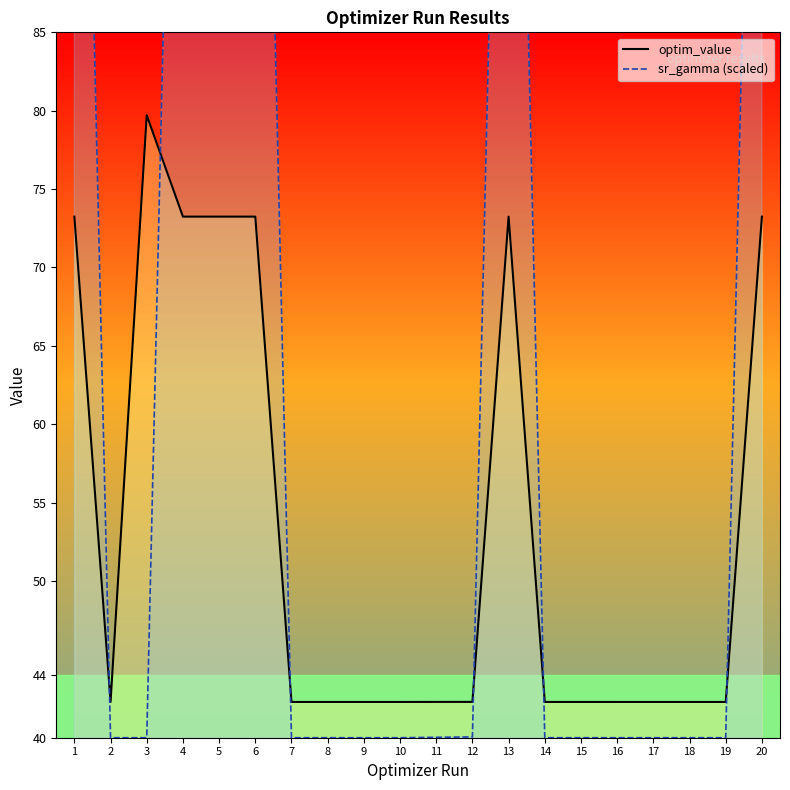

In optim_value, how many points are lower than both neighbors (excluding endpoints)?

6